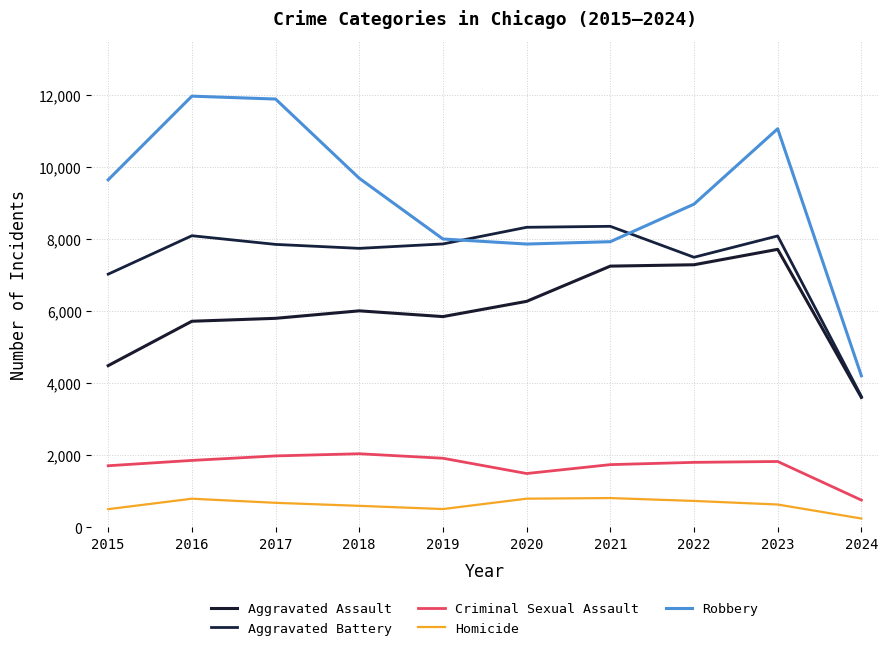

The value of Aggravated Assault at 2015 is 7129. True or false?

False